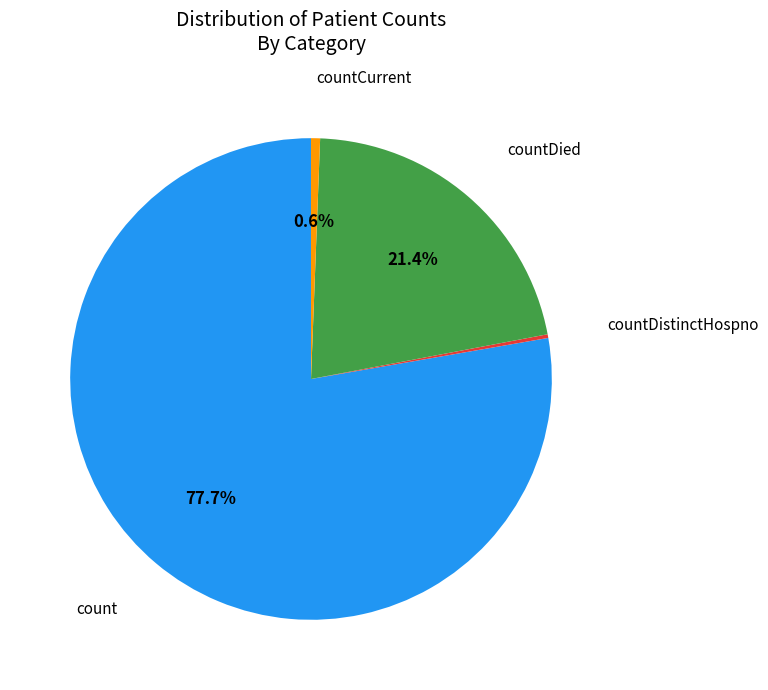

Does any single category account for the majority?

Yes